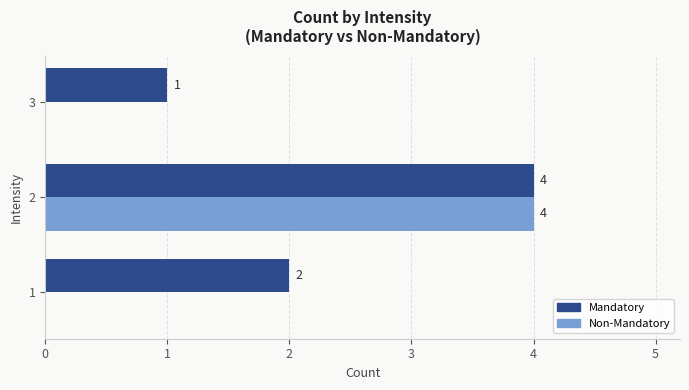

Which series has the largest total across all categories?

Mandatory